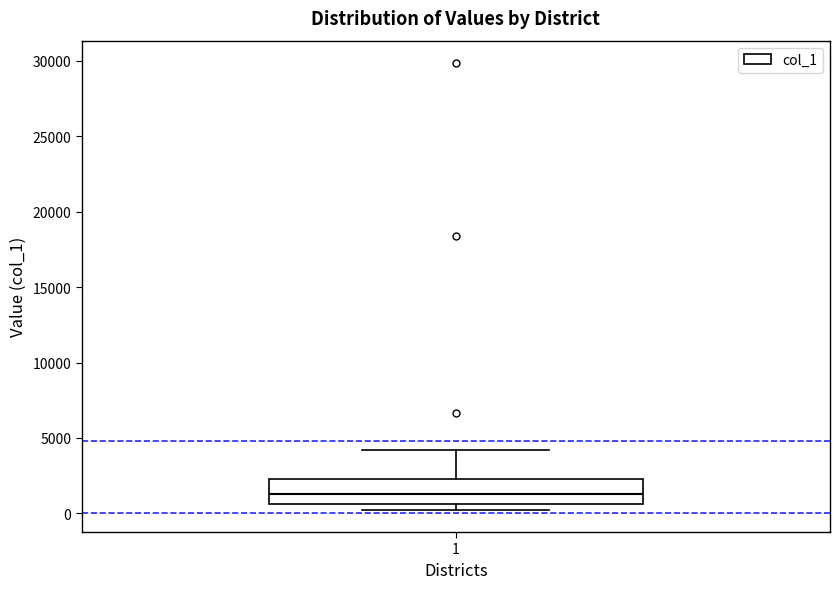

Read this box plot against the y-axis: the position of the median line, the range covered by the box, and the ends of both whiskers. The values are not printed on the chart, so give them approximately, as read against the axis.

median 1500, box 500 to 2500, whiskers 0 to 4000